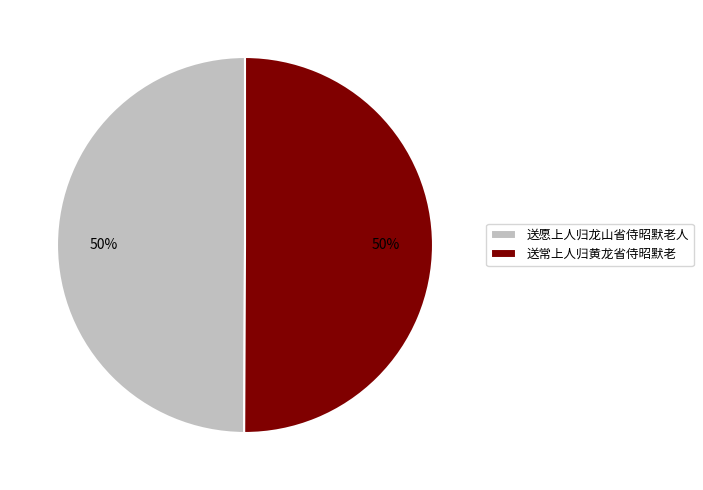

What percentage is the 送愿上人归龙山省侍昭默老人 slice, to the nearest percent?

50%